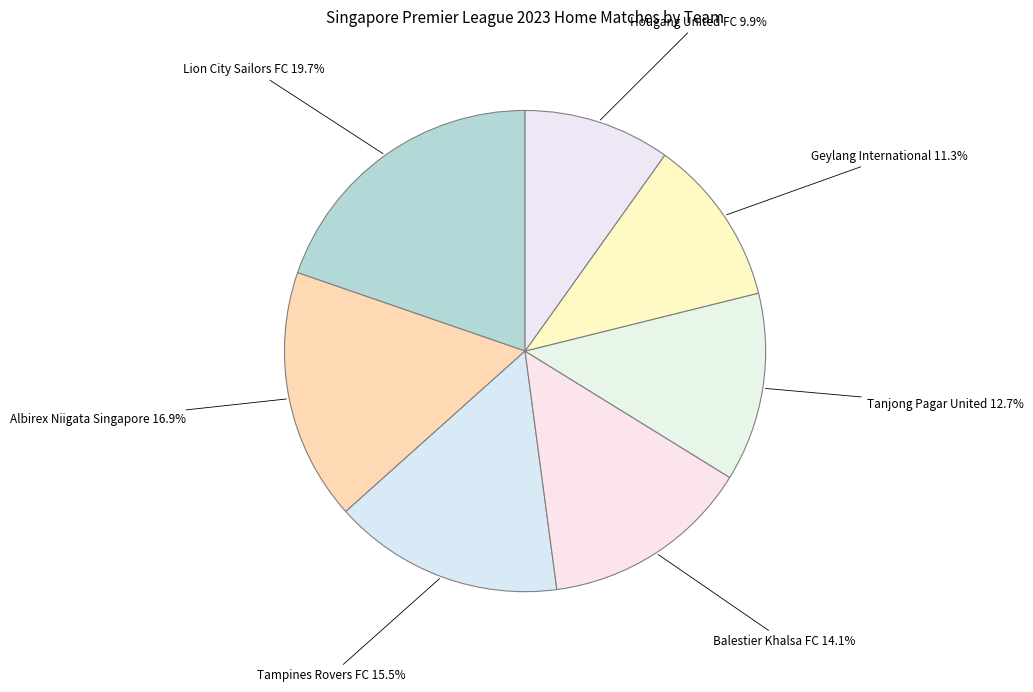

Count the number of slices in the pie.

7